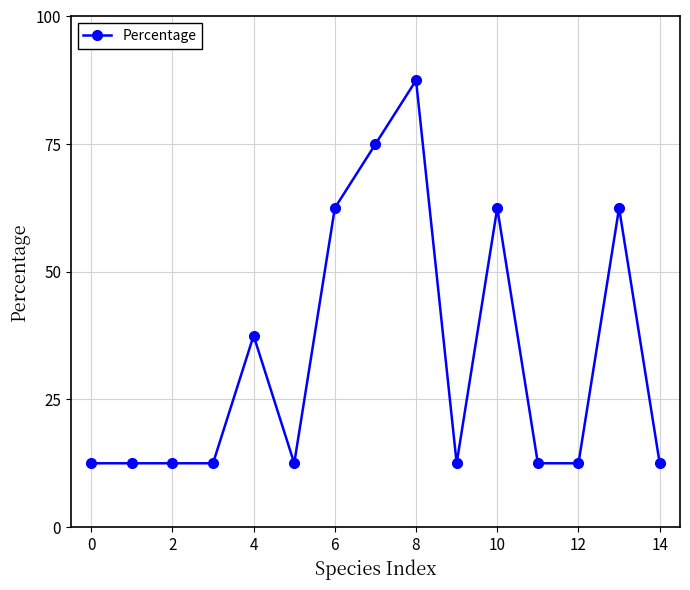

True or false: the data has more than 1 interior local peaks.

True